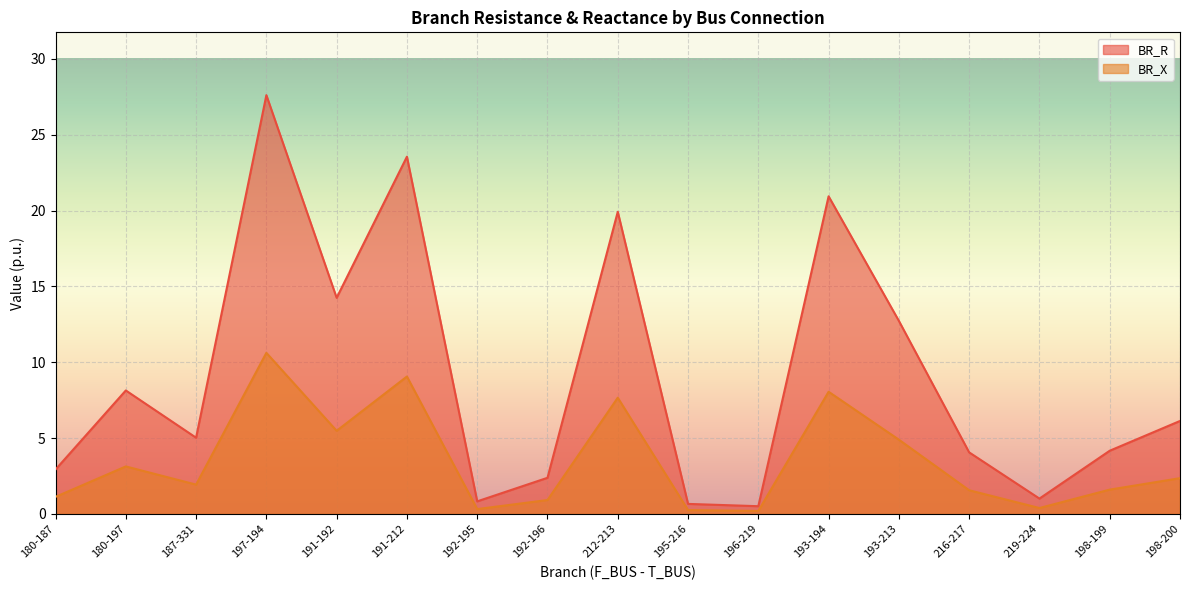

True or false: BR_R has more than 1 interior local peaks.

True